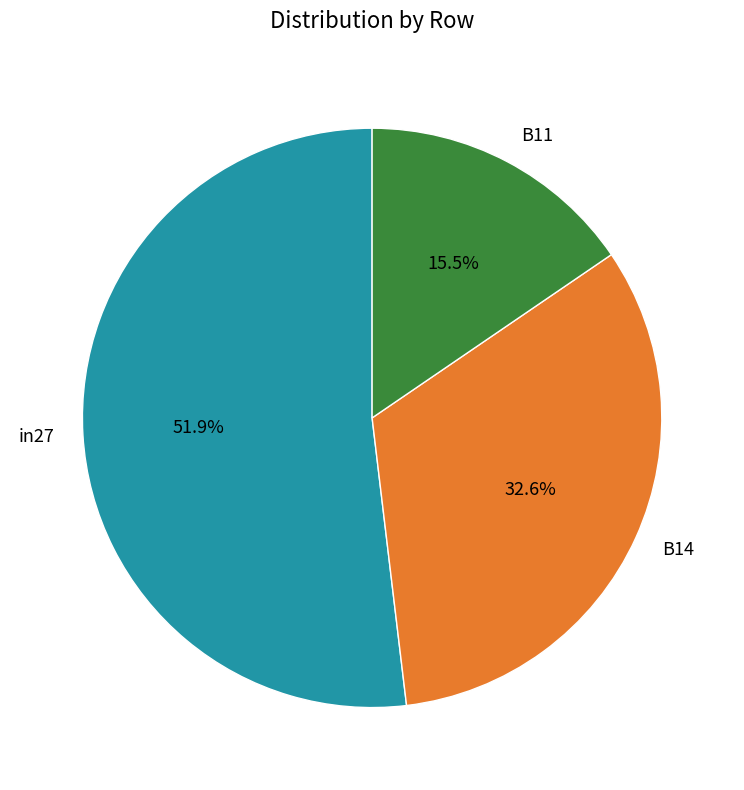

How much of the chart is everything except B14?

67.4%